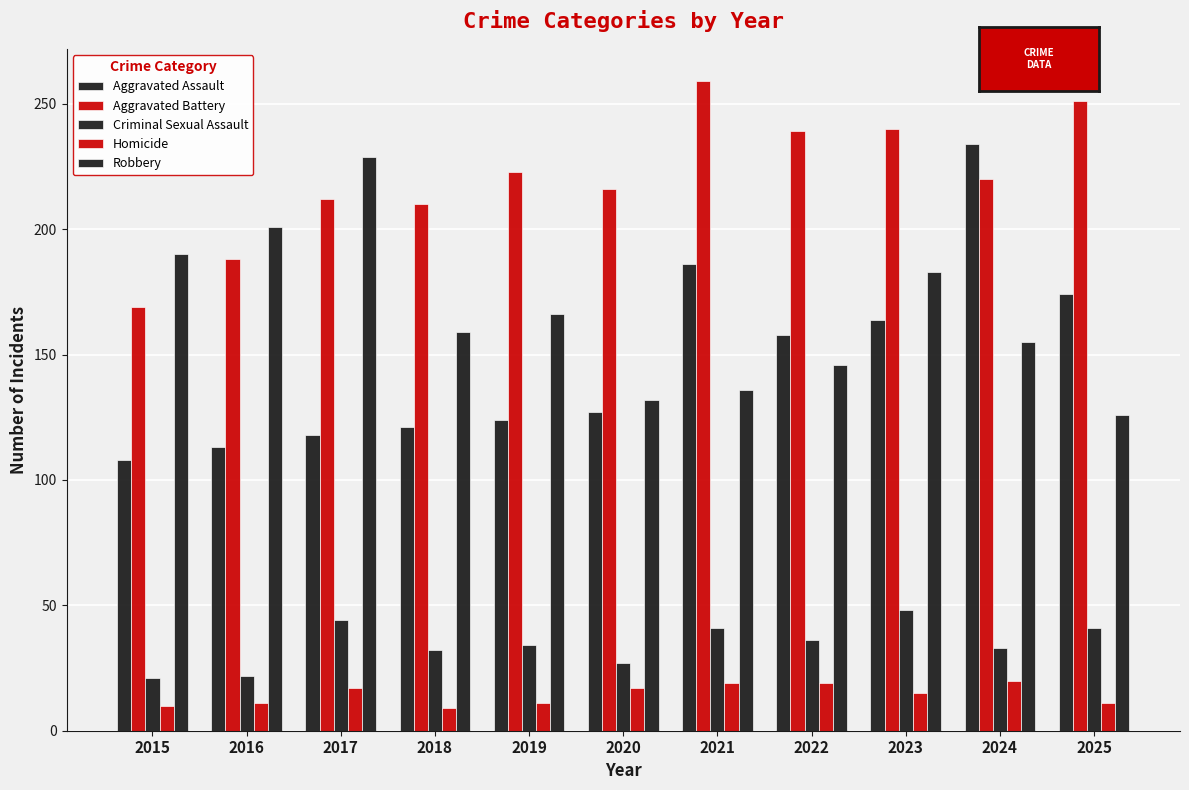

Is it true that Robbery equals 304 at 2017?

False